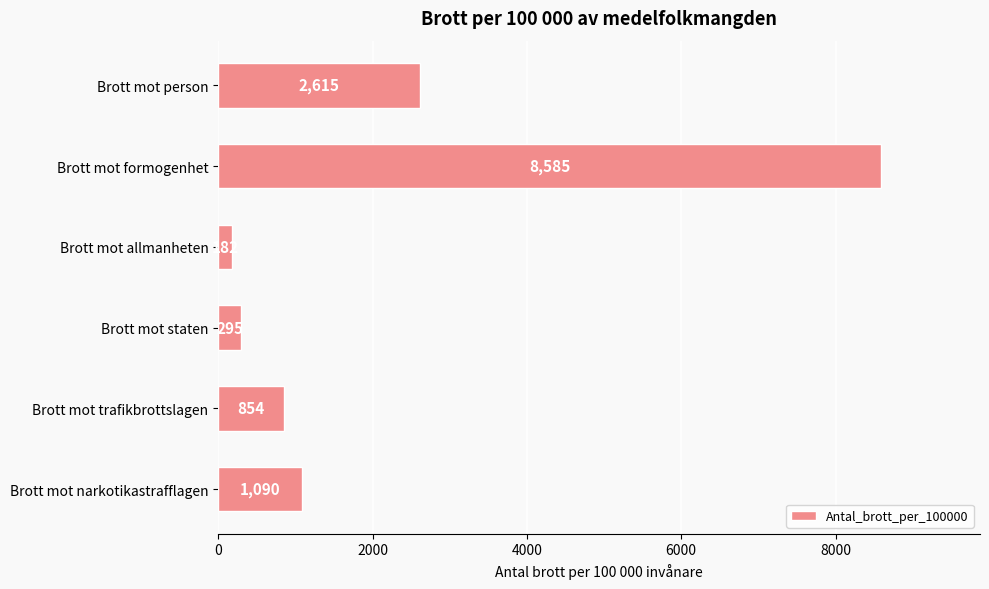

What is the maximum value shown in the chart?

8585